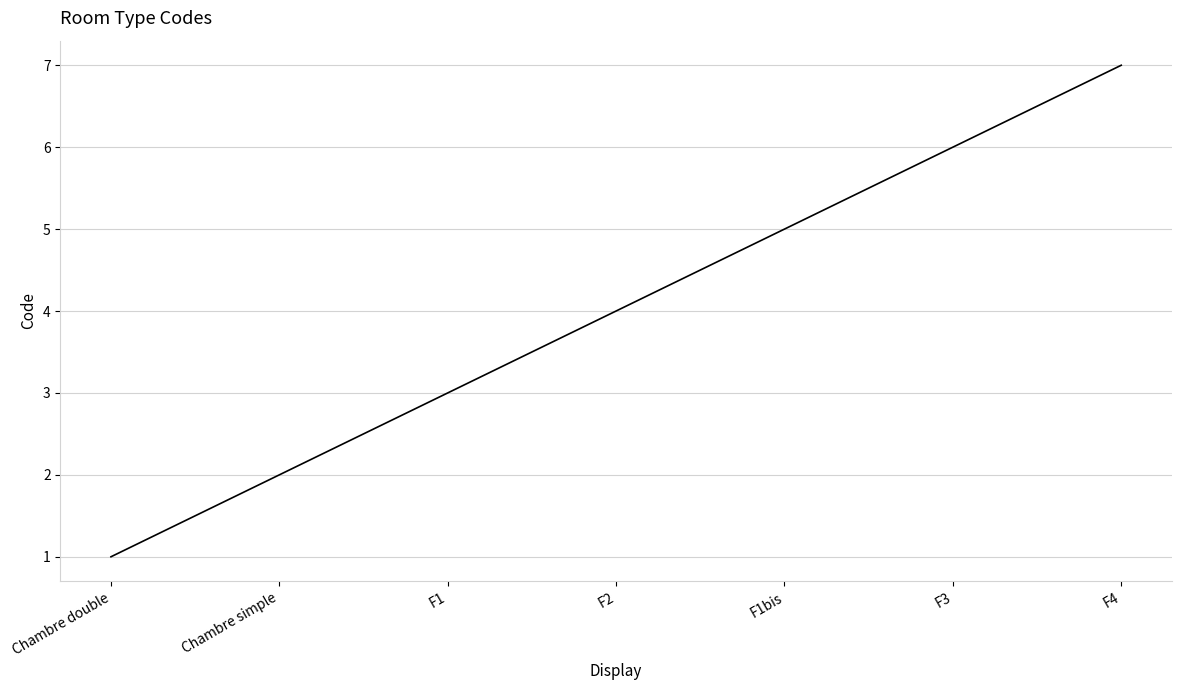

What is the sum of the values at Chambre simple and F4?

9